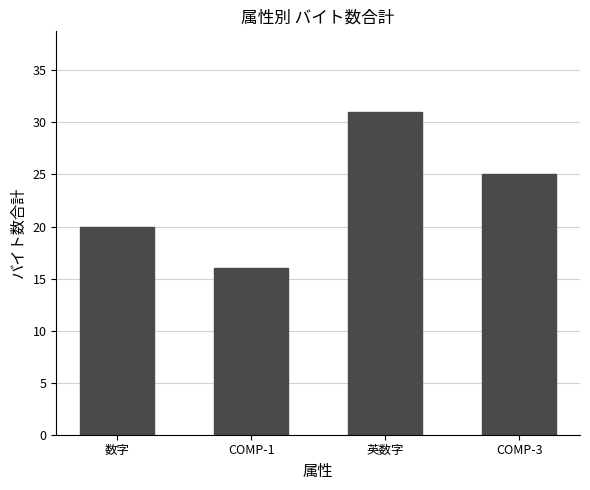

Which label corresponds to the largest value in the chart?

英数字